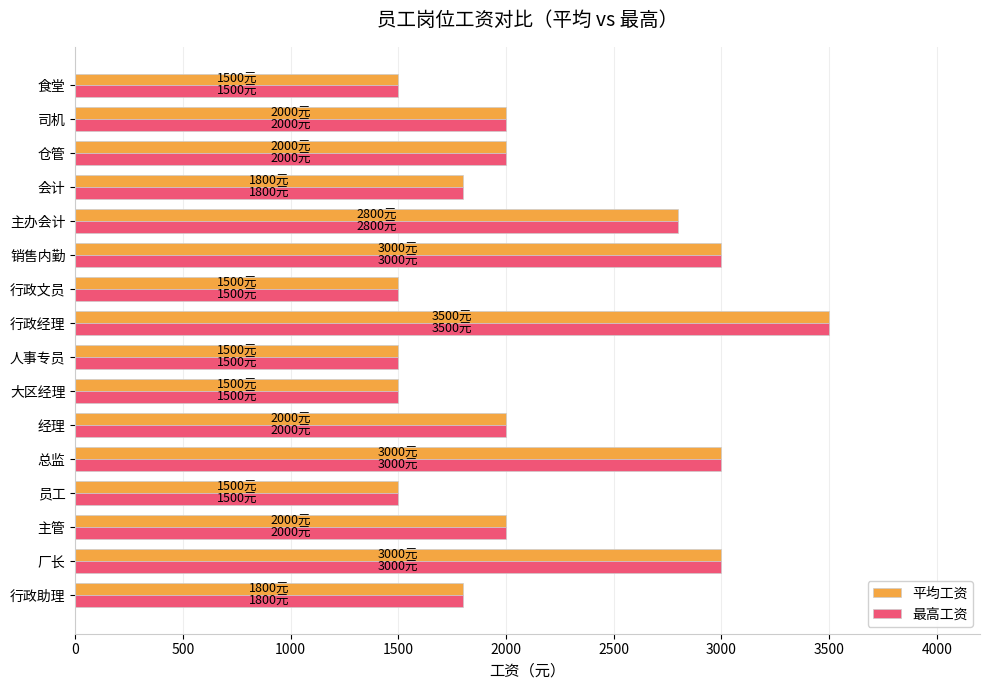

True or false: 最高工资 has a value of 3132 at 经理.

False